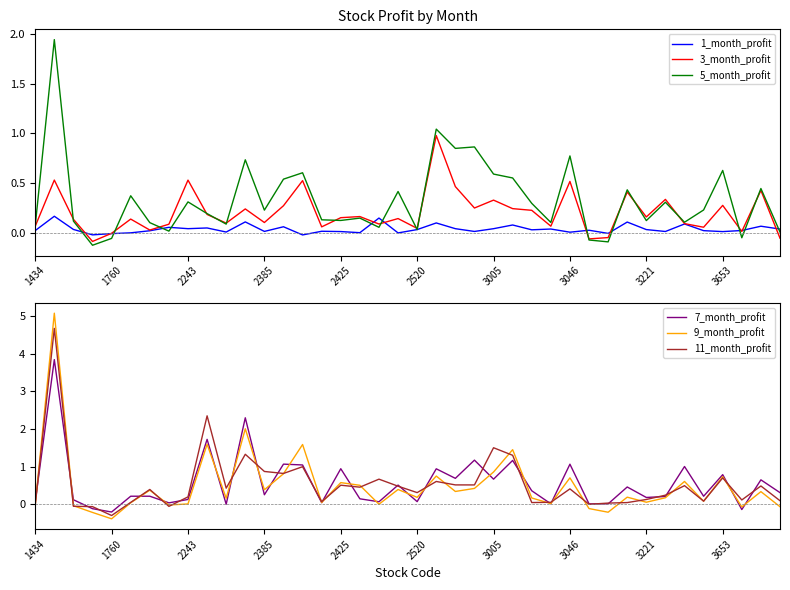

Which series has the widest spread of values?

9_month_profit